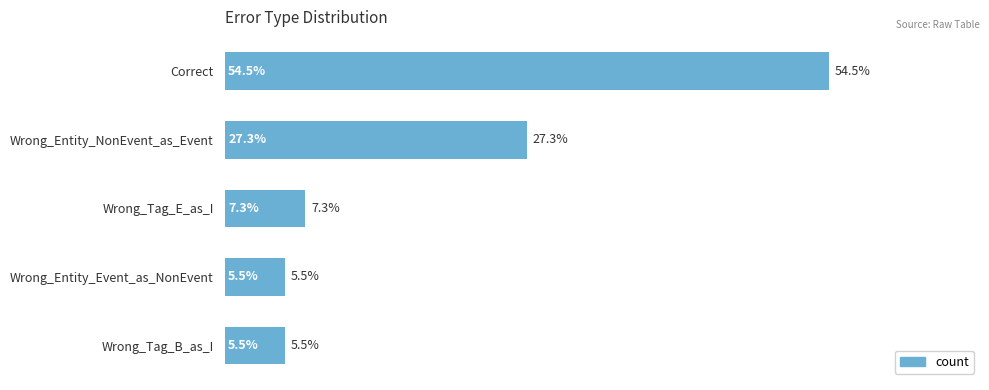

Which label corresponds to the largest value in the chart?

Correct